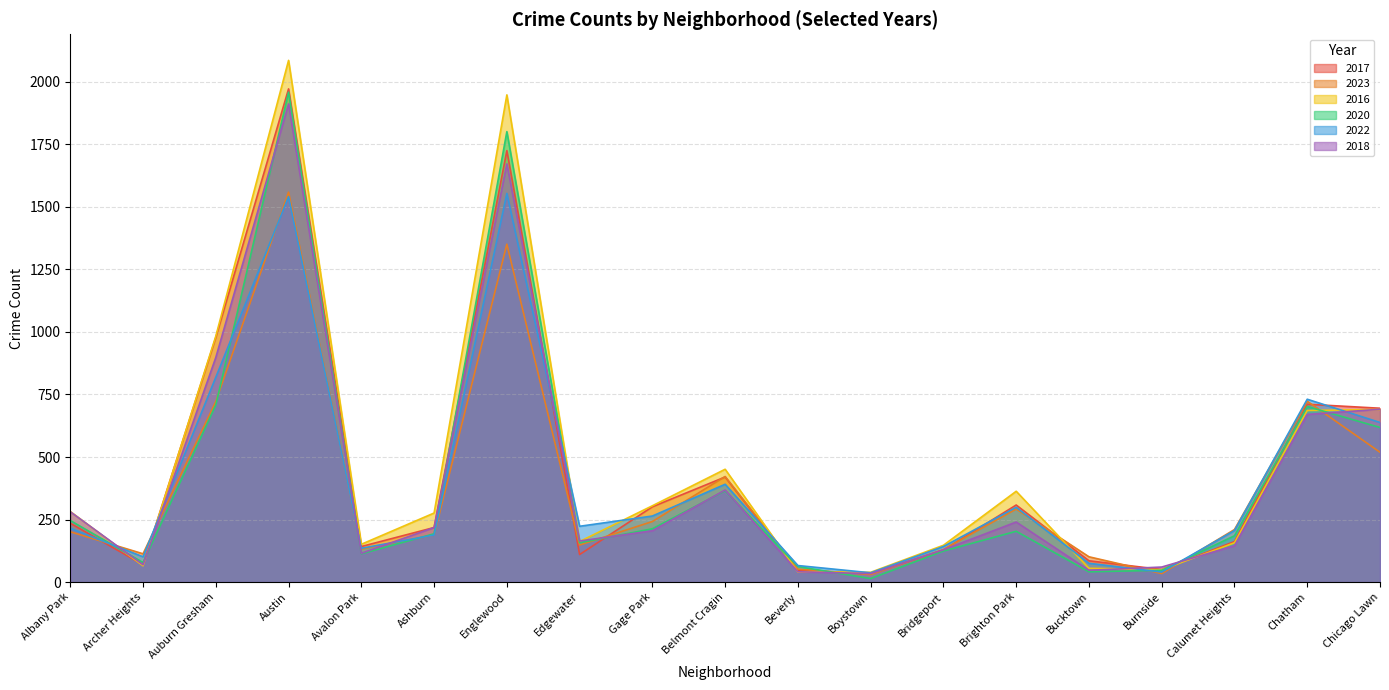

Reading right to left, transcribe all the data shown in this chart.

2017: Chicago Lawn=695	Chatham=711	Calumet Heights=162	Burnside=50	Bucktown=85	Brighton Park=308	Bridgeport=128	Boystown=33	Beverly=46	Belmont Cragin=420	Gage Park=301	Edgewater=110	Englewood=1725	Ashburn=218	Avalon Park=142	Austin=1972	Auburn Gresham=978	Archer Heights=69	Albany Park=235
2023: Chicago Lawn=519	Chatham=723	Calumet Heights=210	Burnside=34	Bucktown=101	Brighton Park=292	Bridgeport=130	Boystown=30	Beverly=52	Belmont Cragin=422	Gage Park=242	Edgewater=148	Englewood=1351	Ashburn=188	Avalon Park=132	Austin=1559	Auburn Gresham=722	Archer Heights=113	Albany Park=201
2016: Chicago Lawn=690	Chatham=686	Calumet Heights=157	Burnside=49	Bucktown=55	Brighton Park=363	Bridgeport=147	Boystown=39	Beverly=40	Belmont Cragin=451	Gage Park=305	Edgewater=162	Englewood=1948	Ashburn=276	Avalon Park=151	Austin=2086	Auburn Gresham=983	Archer Heights=65	Albany Park=282
2020: Chicago Lawn=618	Chatham=702	Calumet Heights=185	Burnside=47	Bucktown=41	Brighton Park=203	Bridgeport=124	Boystown=14	Beverly=62	Belmont Cragin=365	Gage Park=213	Edgewater=157	Englewood=1801	Ashburn=193	Avalon Park=113	Austin=1959	Auburn Gresham=708	Archer Heights=78	Albany Park=246
2022: Chicago Lawn=638	Chatham=731	Calumet Heights=206	Burnside=40	Bucktown=75	Brighton Park=299	Bridgeport=142	Boystown=37	Beverly=66	Belmont Cragin=391	Gage Park=264	Edgewater=223	Englewood=1554	Ashburn=188	Avalon Park=135	Austin=1541	Auburn Gresham=819	Archer Heights=101	Albany Park=215
2018: Chicago Lawn=691	Chatham=670	Calumet Heights=145	Burnside=60	Bucktown=47	Brighton Park=240	Bridgeport=129	Boystown=34	Beverly=41	Belmont Cragin=368	Gage Park=205	Edgewater=164	Englewood=1672	Ashburn=218	Avalon Park=115	Austin=1912	Auburn Gresham=898	Archer Heights=69	Albany Park=281